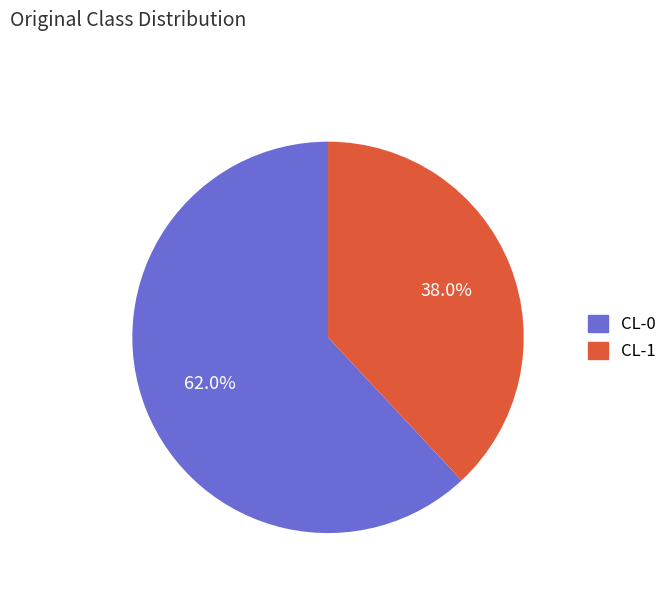

Approximately how many times larger is the value at CL-1 compared to CL-0?

0.6